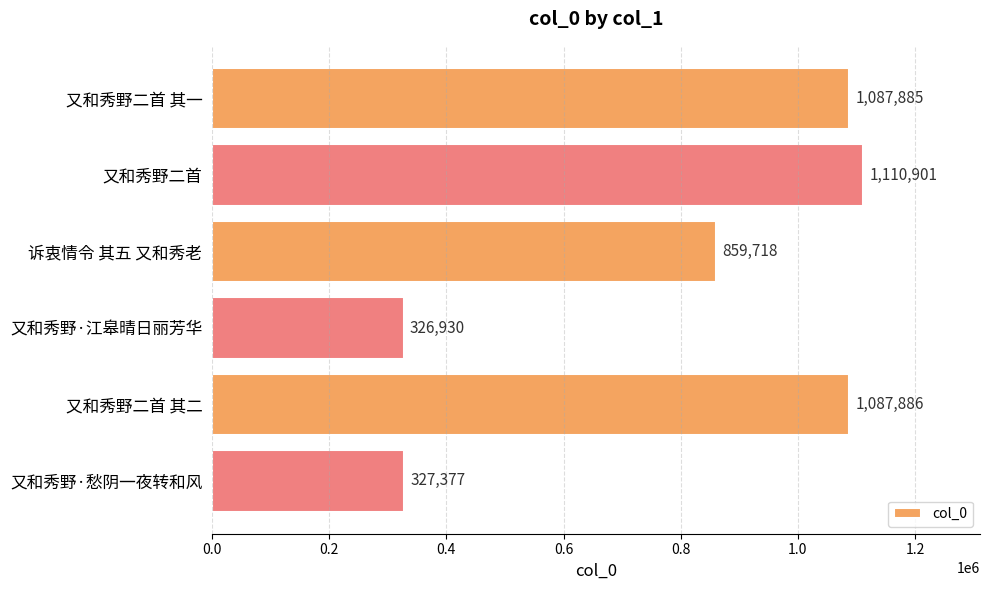

List the labels in order of value, smallest first.

又和秀野·江皋晴日丽芳华, 又和秀野·愁阴一夜转和风, 诉衷情令 其五 又和秀老, 又和秀野二首 其一, 又和秀野二首 其二, 又和秀野二首